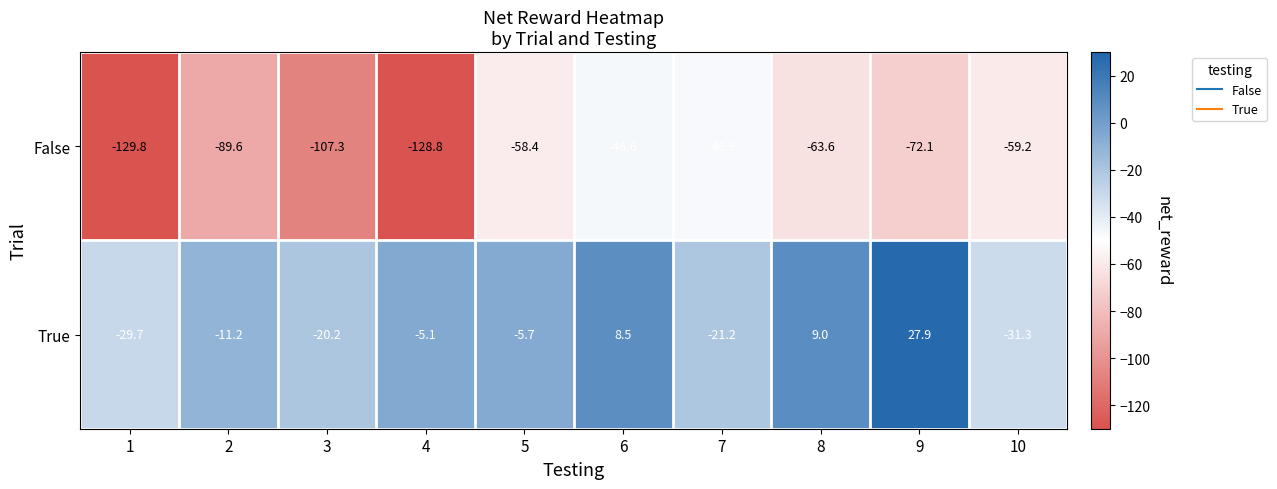

Which category has the highest value in the False series?

6